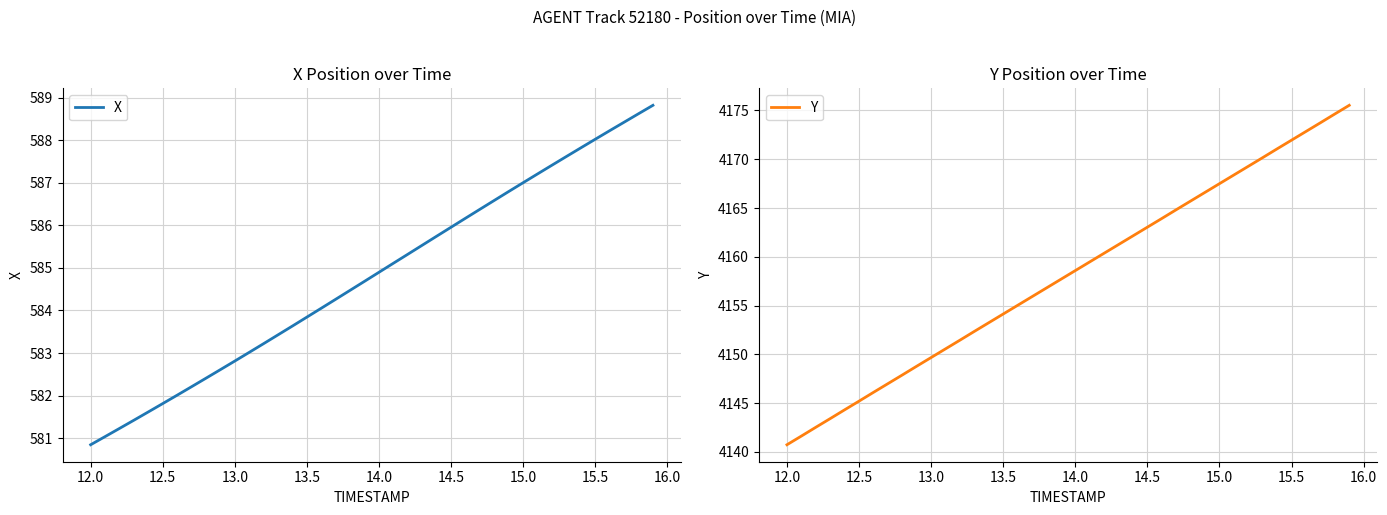

What is the maximum value for Y?

4175.5